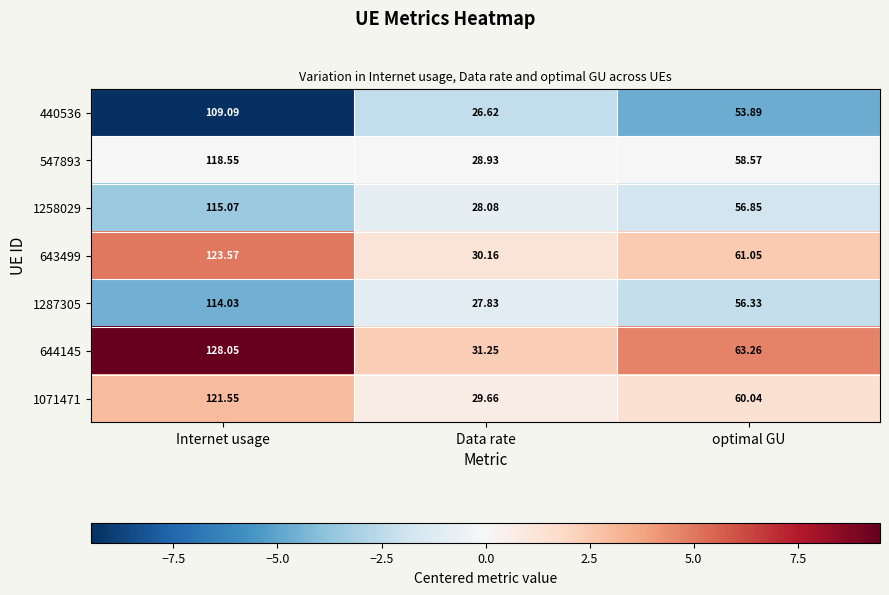

At which label does 440536 reach its minimum?

Data rate